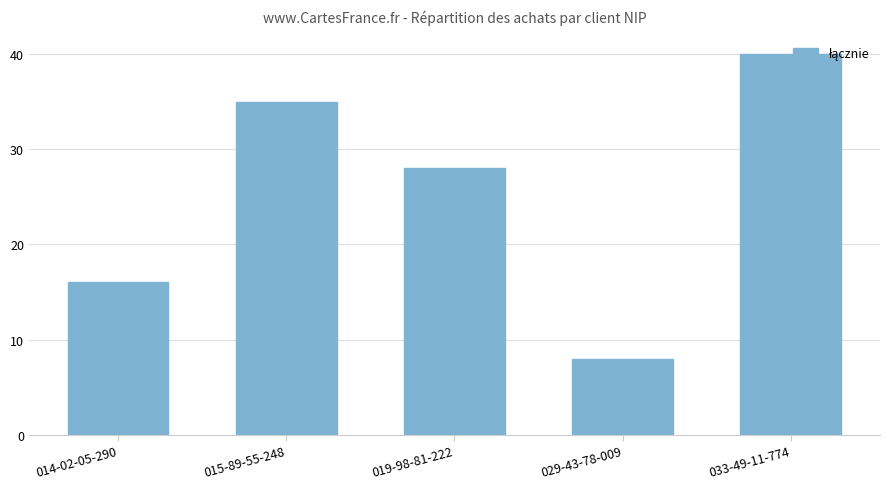

List the labels in order of value, largest first.

033-49-11-774, 015-89-55-248, 019-98-81-222, 014-02-05-290, 029-43-78-009